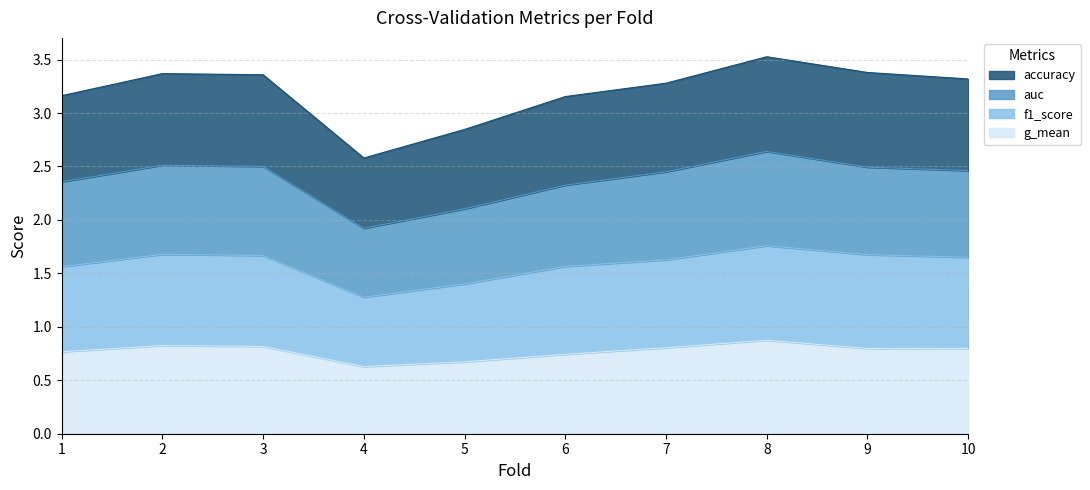

Which has a higher value, 4 or 7?

7